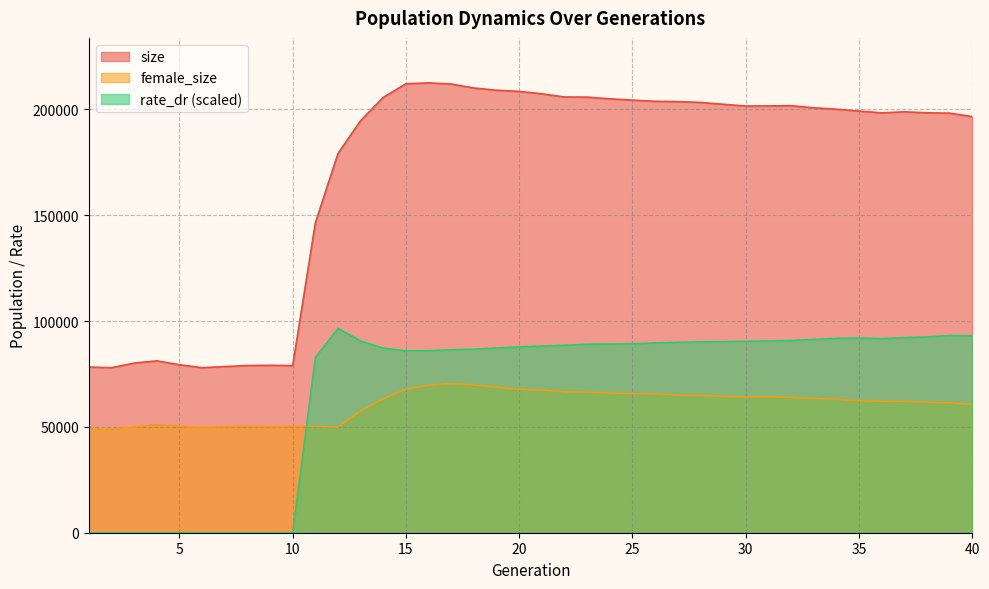

Which category has the lowest value in the rate_dr series?

1